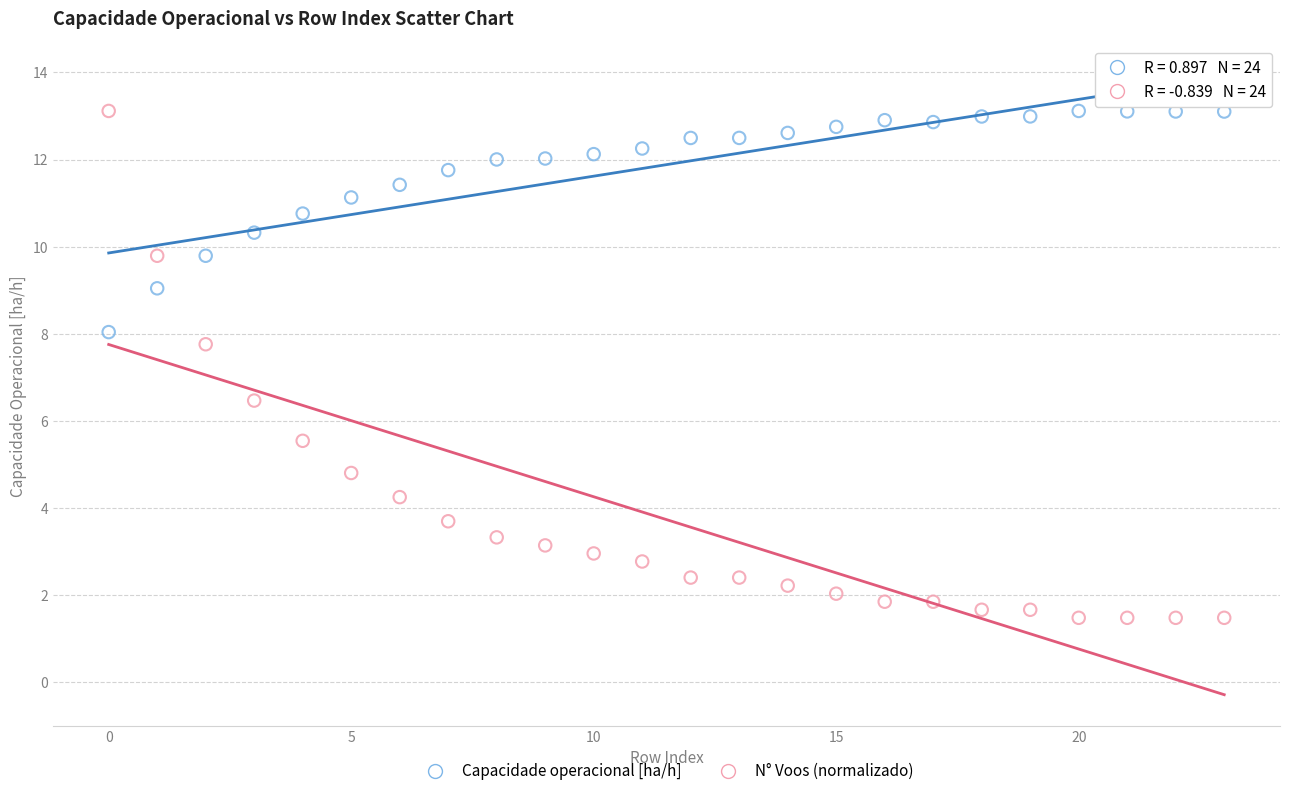

Which series has the widest spread of Y values?

N° Voos (normalizado)